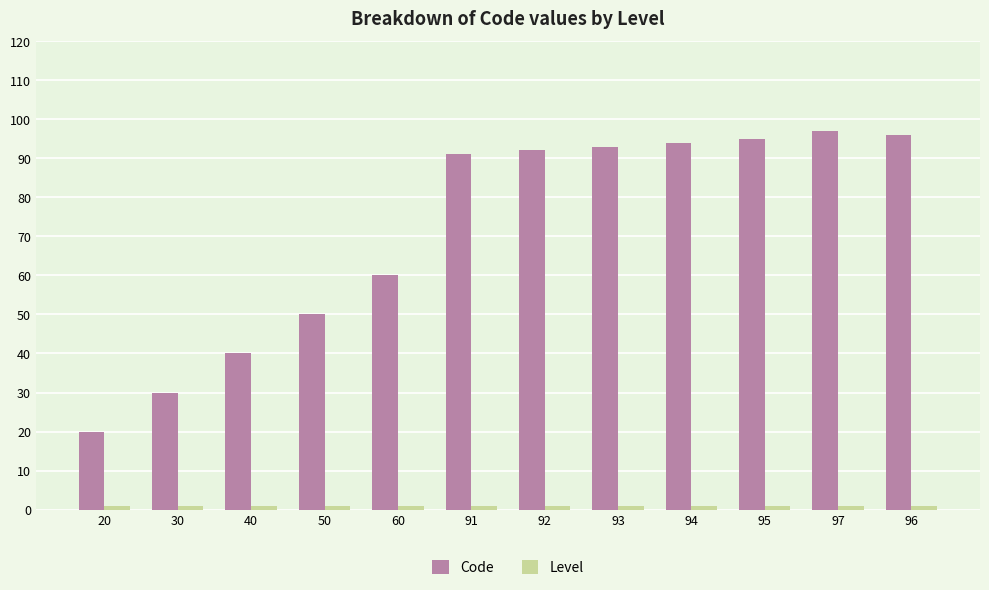

The value of Code at 96 is 138. True or false?

False